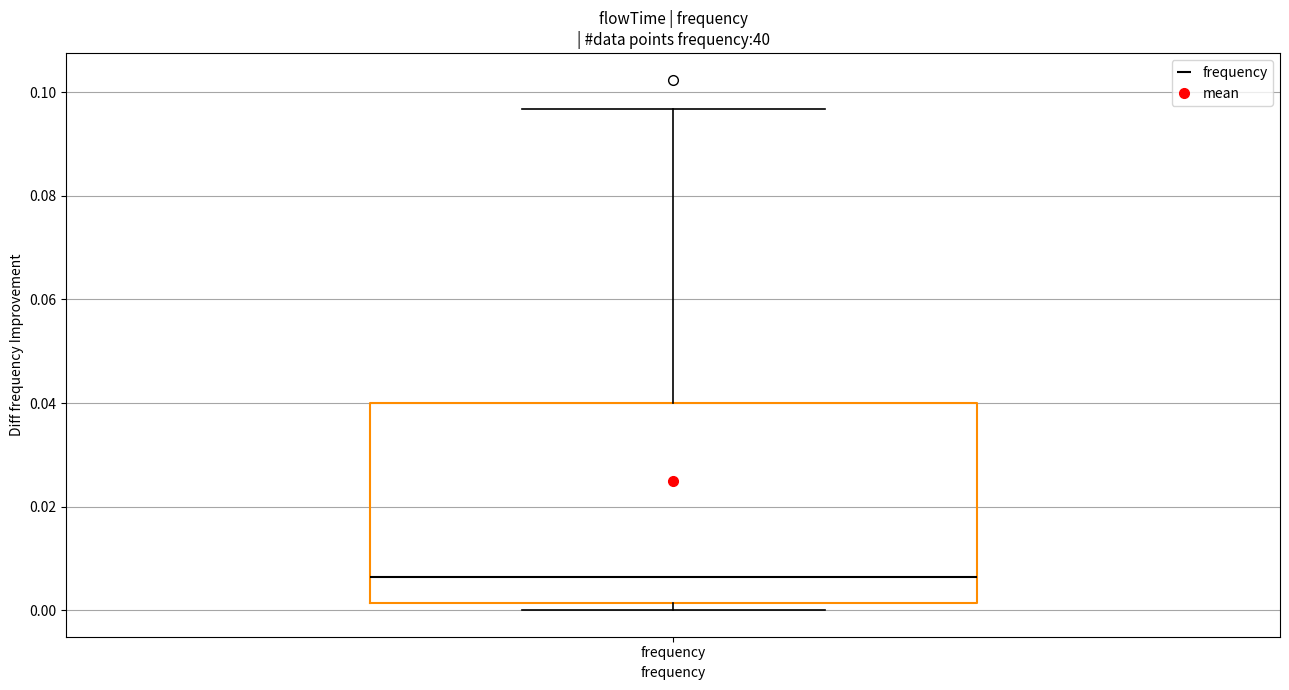

Transcribe this box plot: give where the median line is, the range the box spans, and where the two whiskers end, as read against the y-axis. The values are not printed on the chart, so give them approximately, as read against the axis.

median 0.006, box 0.002 to 0.040, whiskers 0.000 to 0.096